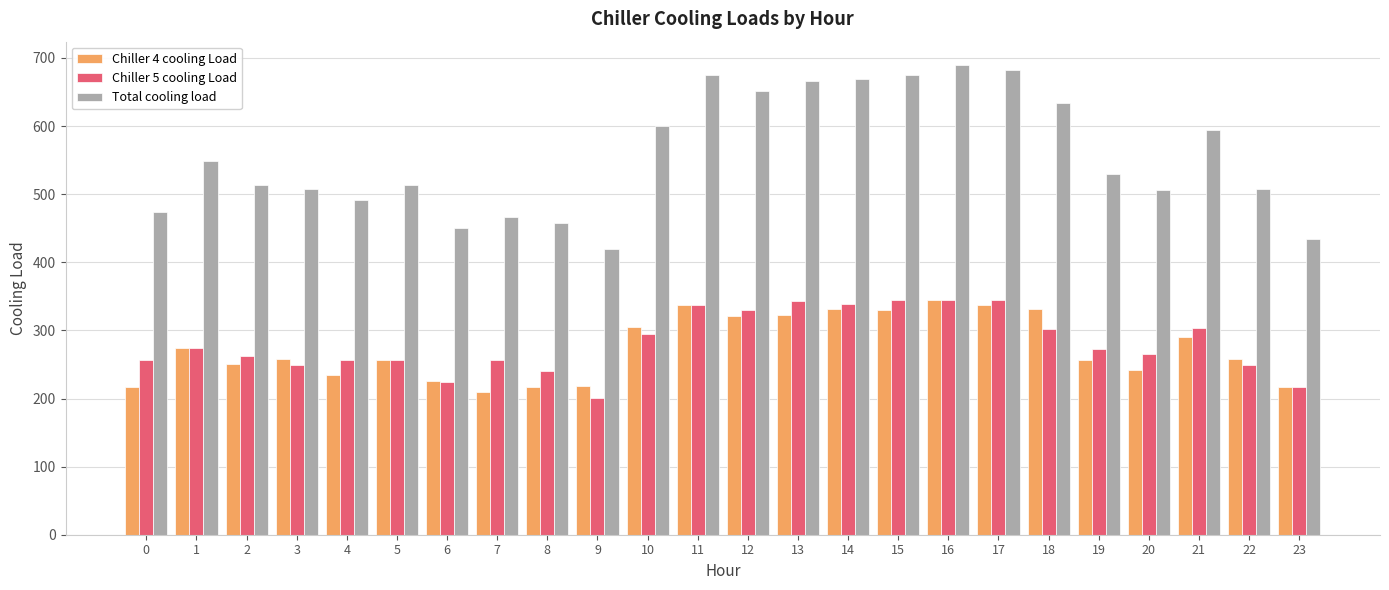

What is the difference between the maximum and minimum values in the Chiller 5 cooling Load series?

144.6